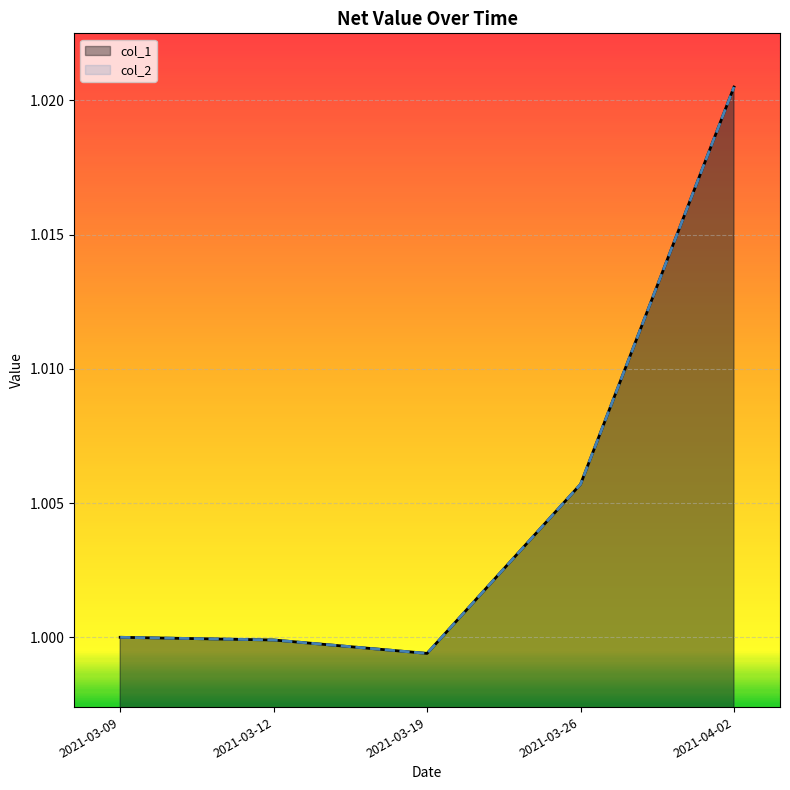

At which category does the chart reach its minimum across all series?

2021-03-19